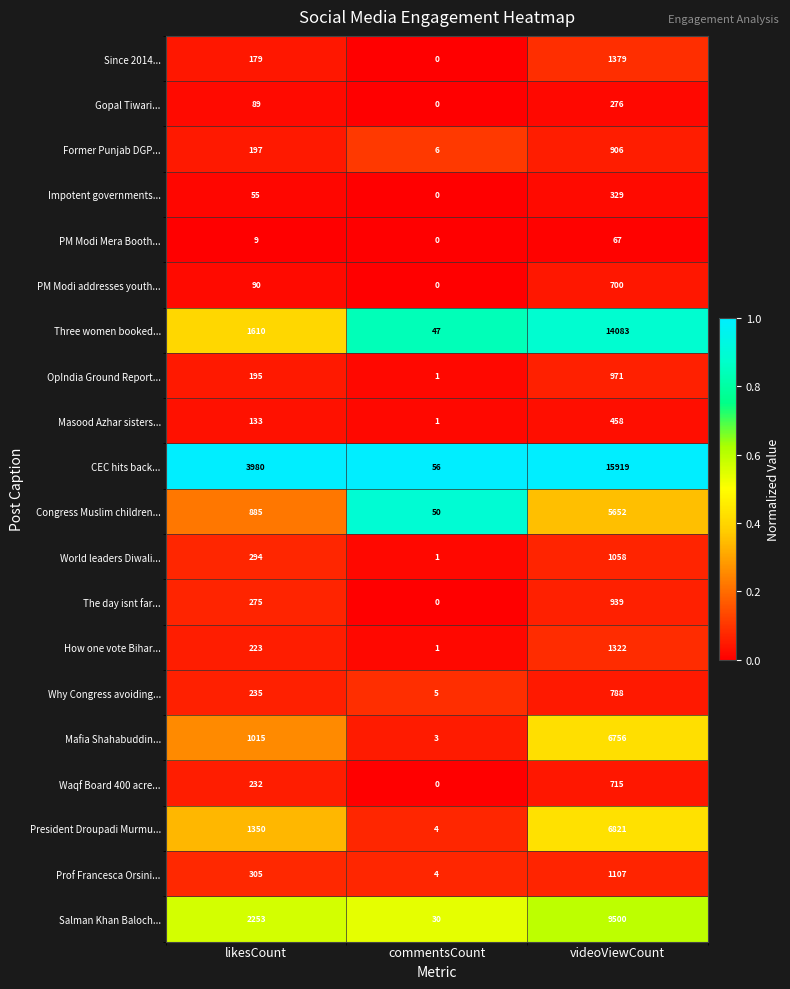

Between commentsCount and videoViewCount, which series saw the biggest shift?

CEC hits back...